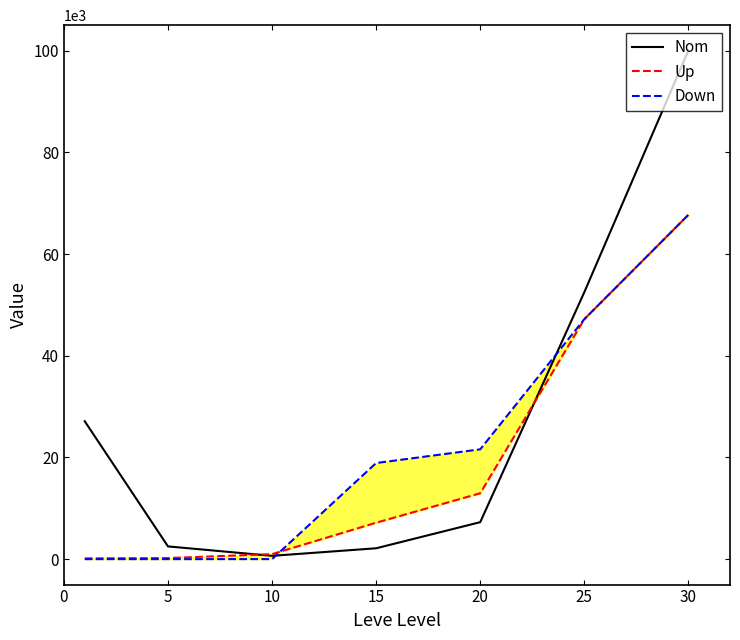

What is the difference between the maximum and minimum values in the Nom series?

99377.5